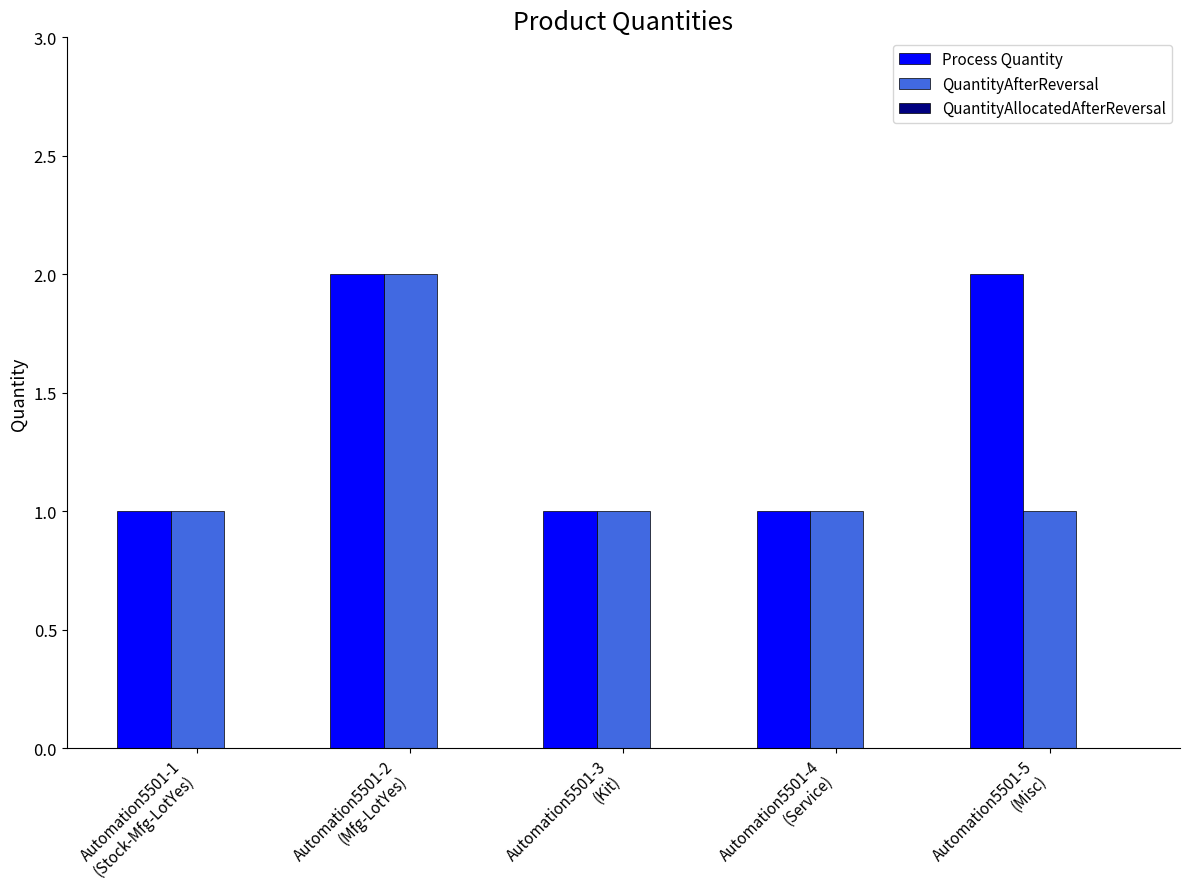

Rank the series by their average value, from highest to lowest.

Process Quantity, QuantityAfterReversal